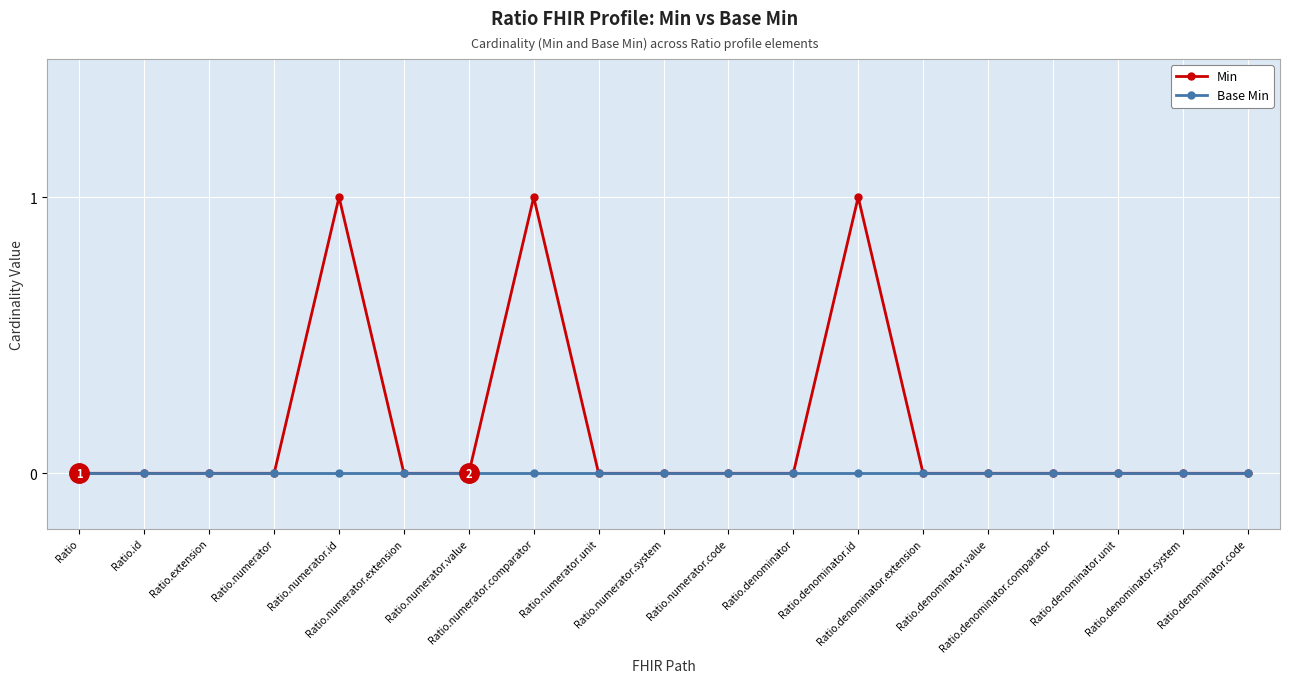

Which series has the largest range (max minus min)?

Min